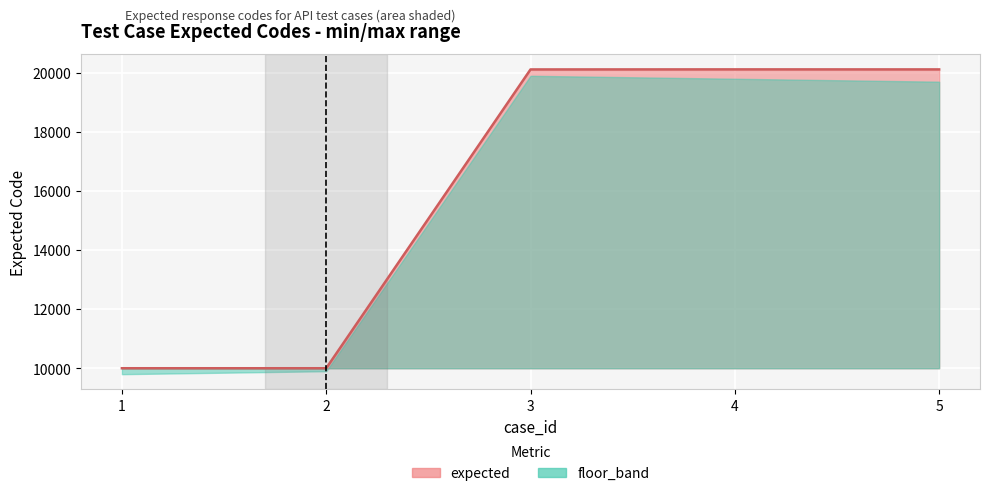

Rank the categories by value from highest to lowest.

4, 5, 3, 1, 2